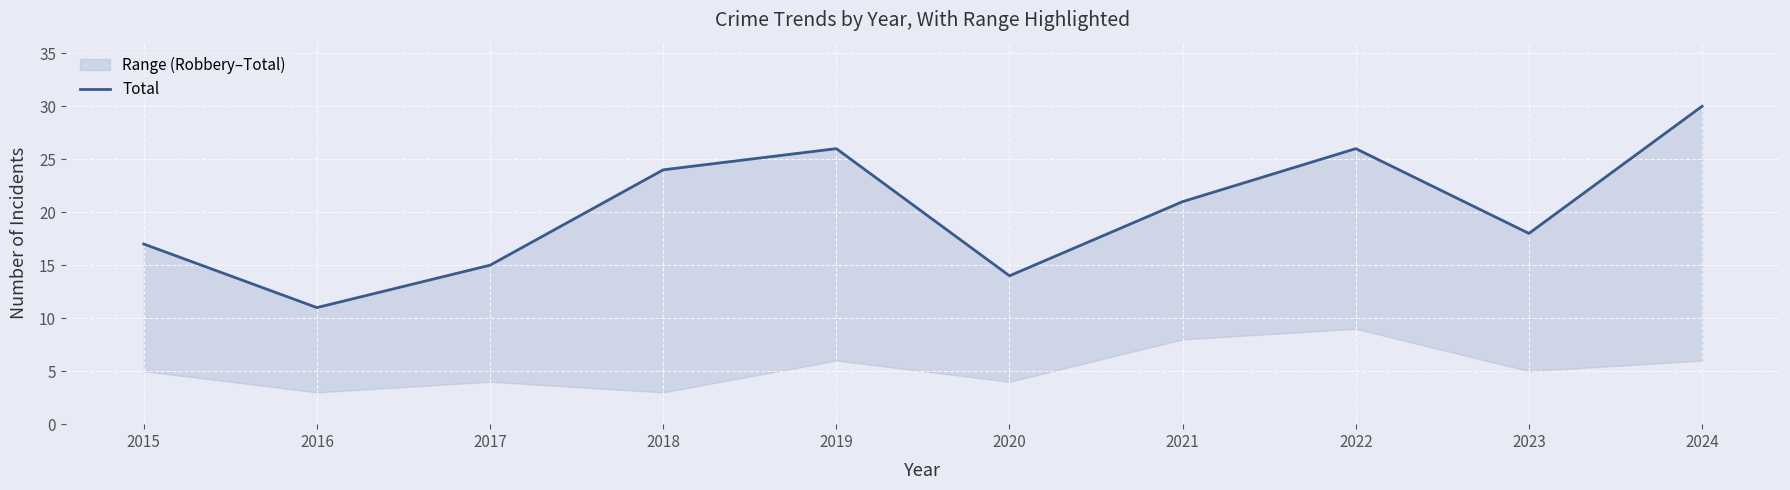

What is the difference between the values at 2021 and 2023?

3